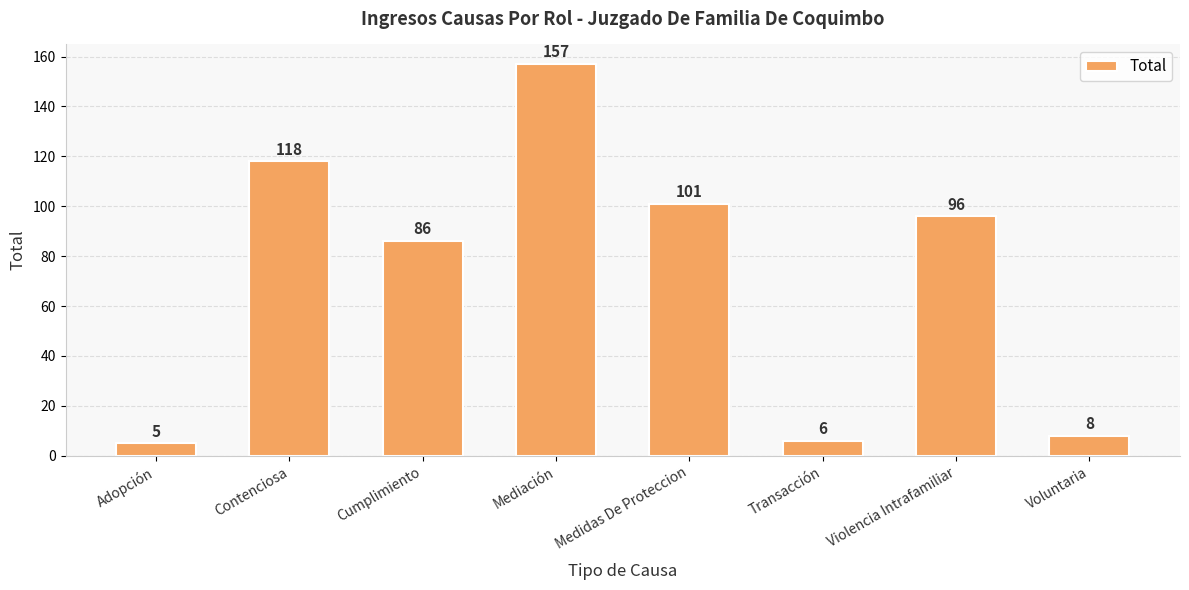

Rank the categories by value from lowest to highest.

Adopción, Transacción, Voluntaria, Cumplimiento, Violencia Intrafamiliar, Medidas De Proteccion, Contenciosa, Mediación